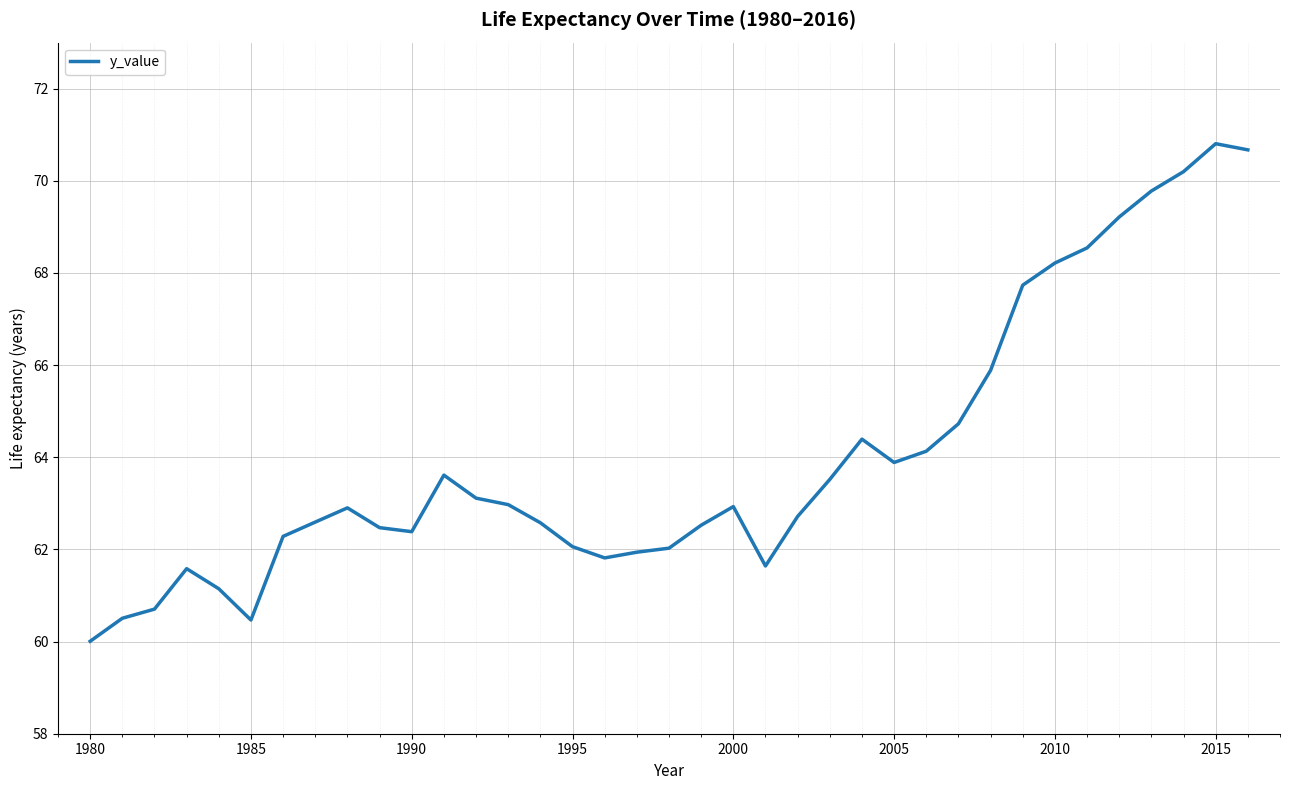

What is the sum of all values?

2368.7